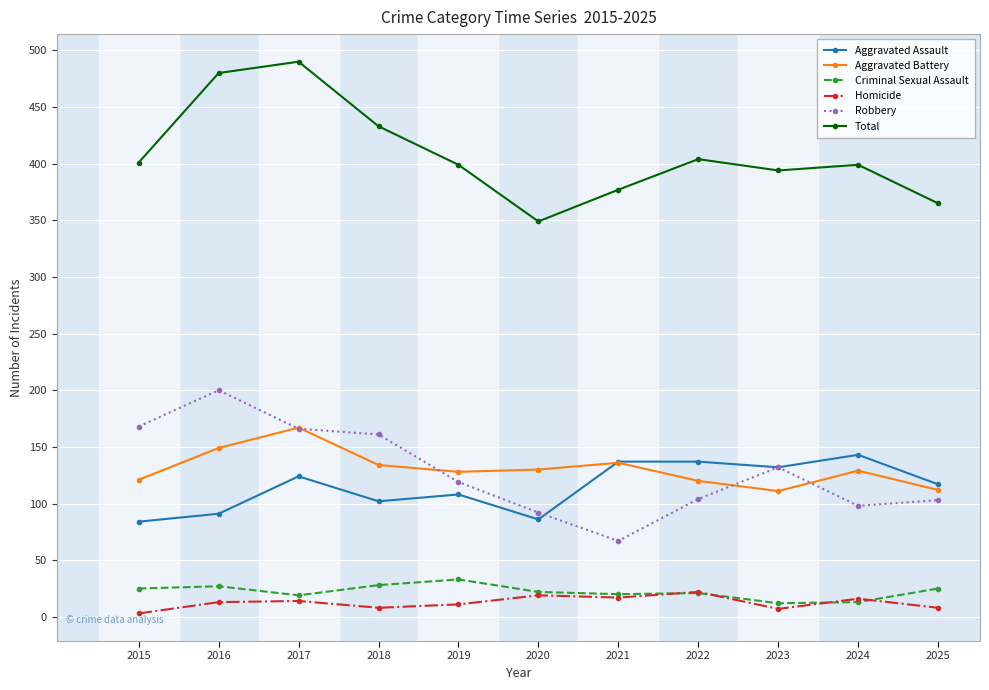

The Aggravated Battery series shows 31 at 2016. True or false?

False